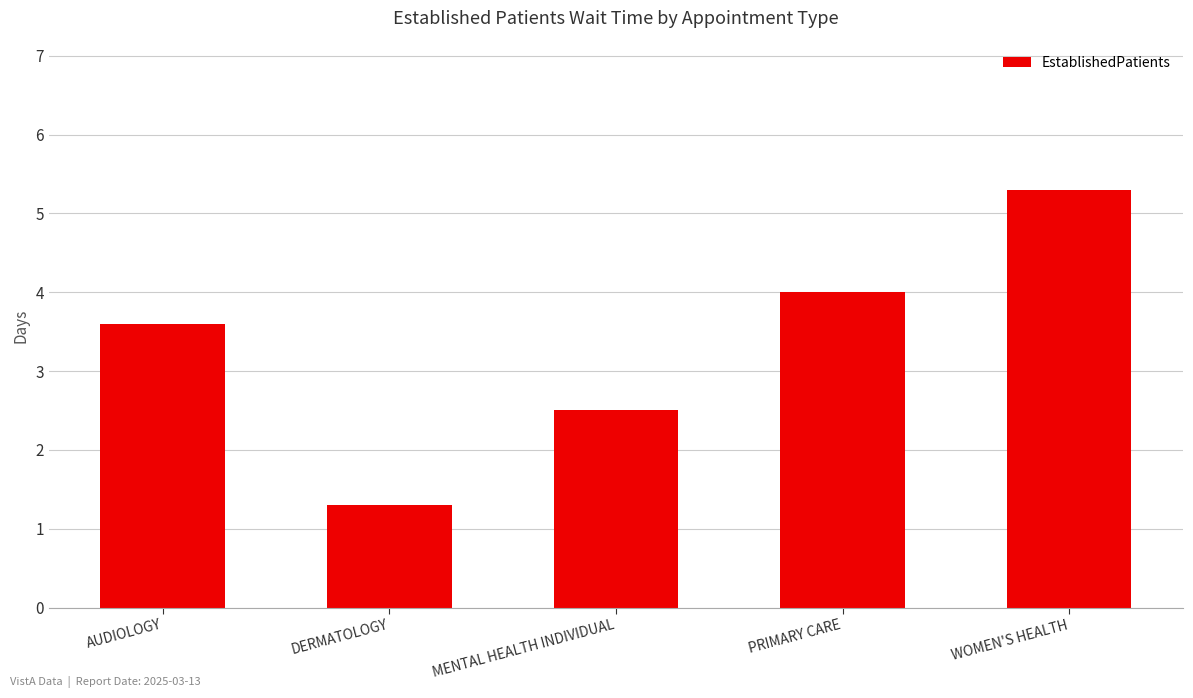

What is the change in value from AUDIOLOGY to MENTAL HEALTH INDIVIDUAL?

-1.1